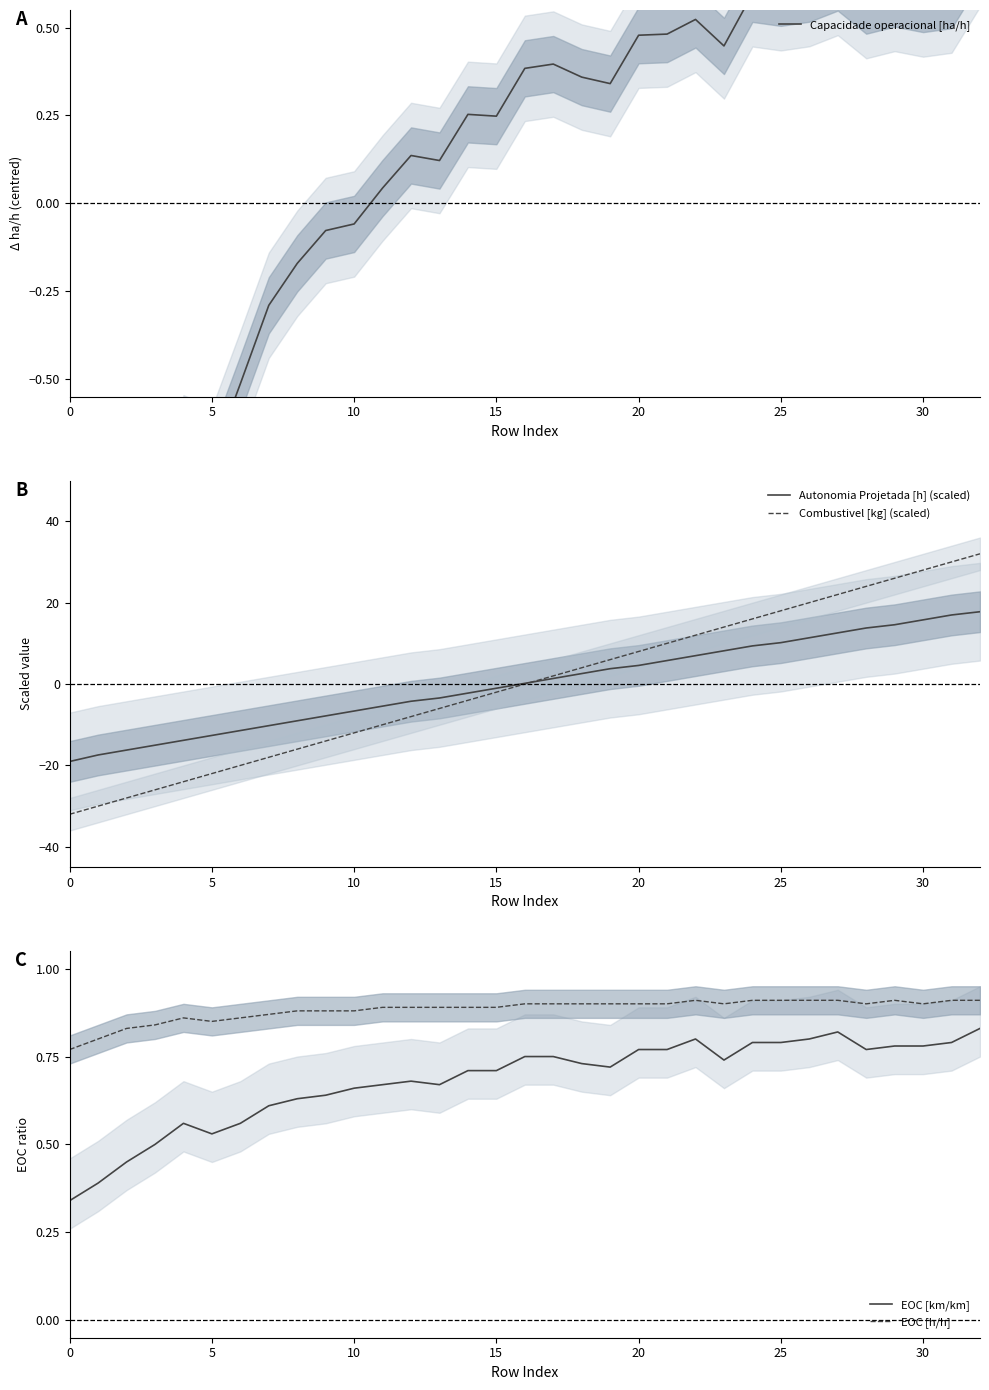

What is the lowest value of the Combustivel [kg] (scaled) series?

-32.0